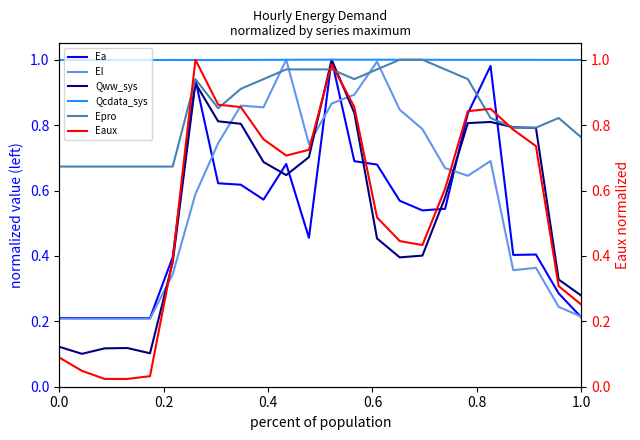

What is the total value across all series at 0.2?

2.2